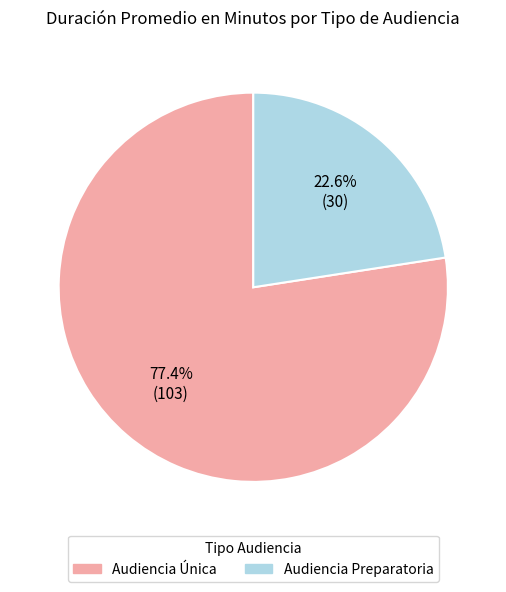

Rank the categories by value from highest to lowest.

Audiencia Única, Audiencia Preparatoria